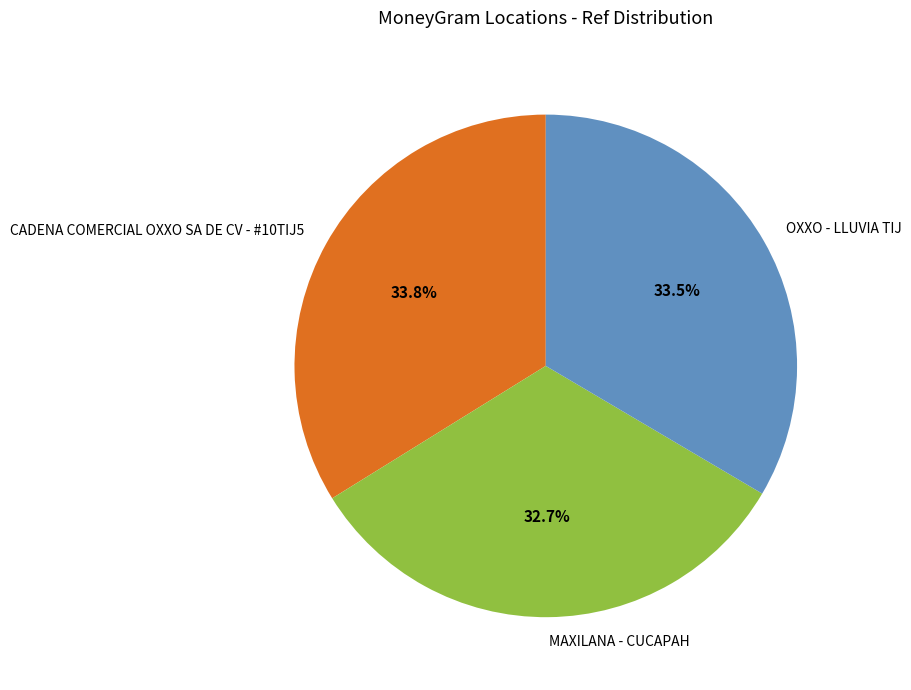

To the nearest percent, what is the combined percentage of OXXO - LLUVIA TIJ and MAXILANA - CUCAPAH?

66%